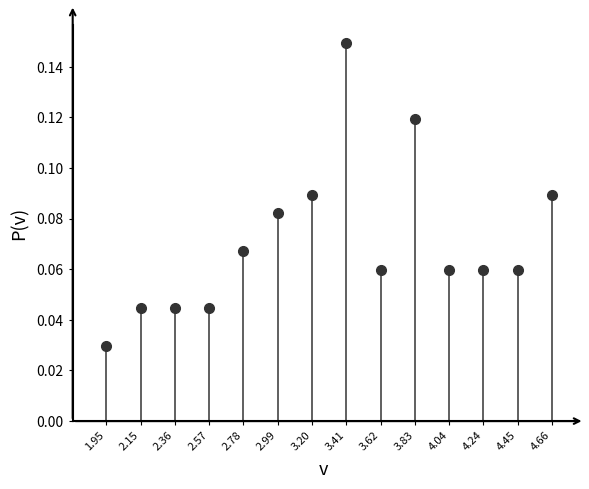

At which label is the value closest to 0?

1.95